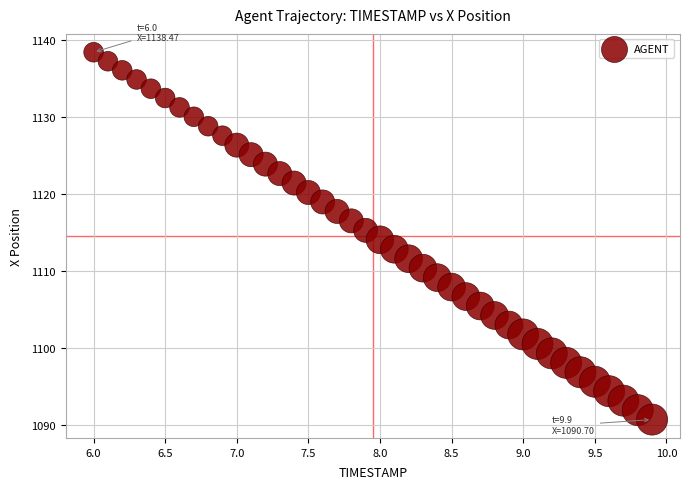

What is the range of Y values (max minus min)?

47.8